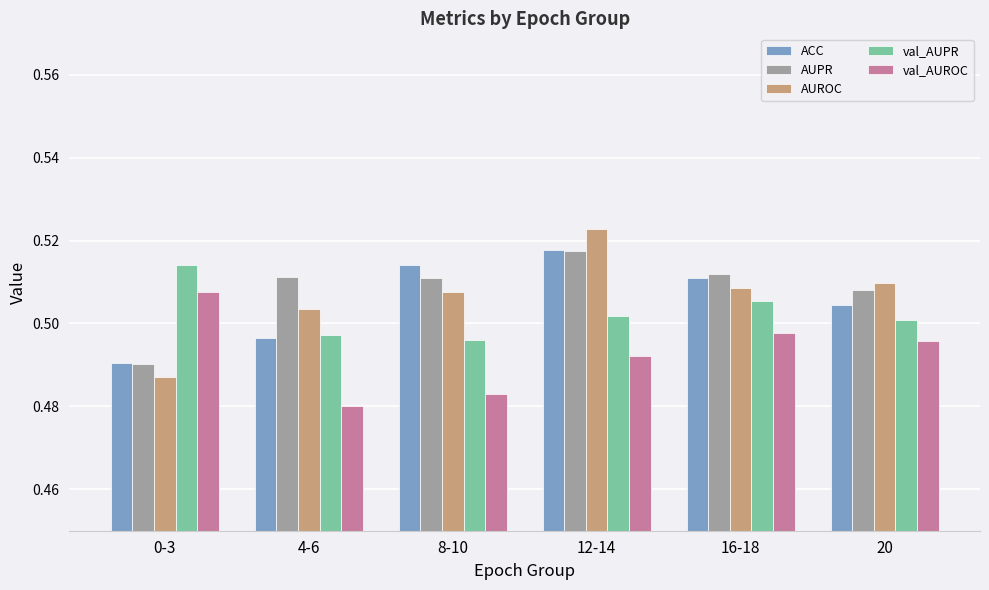

Which label corresponds to the largest value in the chart?

12-14